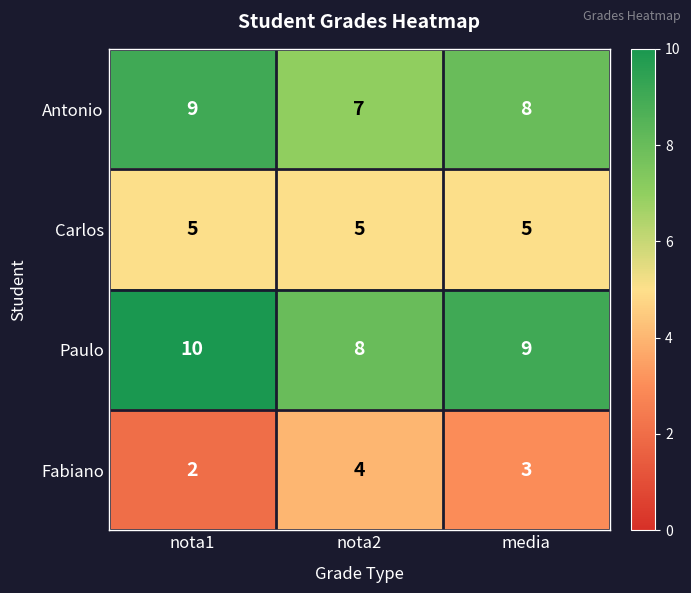

Reading right to left, extract all data points from this chart.

Antonio: 8	7	9
Carlos: 5	5	5
Paulo: 9	8	10
Fabiano: 3	4	2